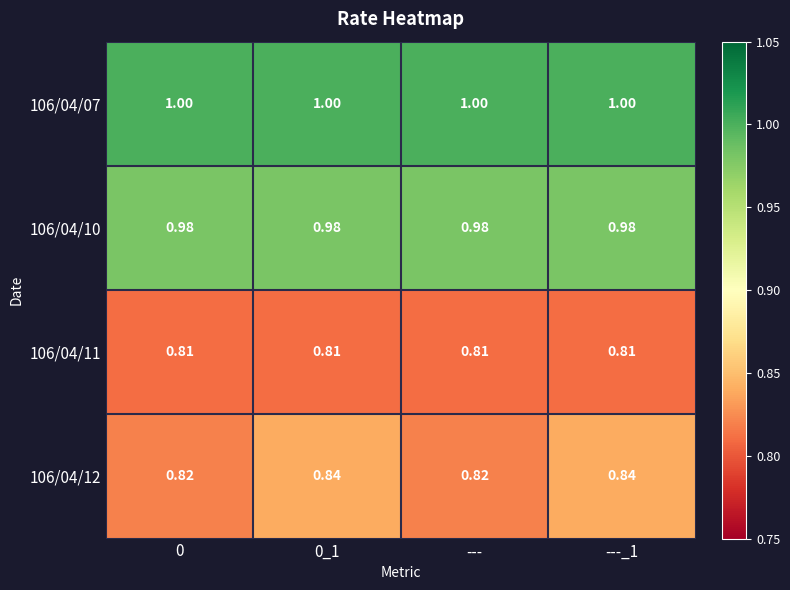

Is the value of 106/04/11 at 0_1 greater than the value of 106/04/10 at 0?

No